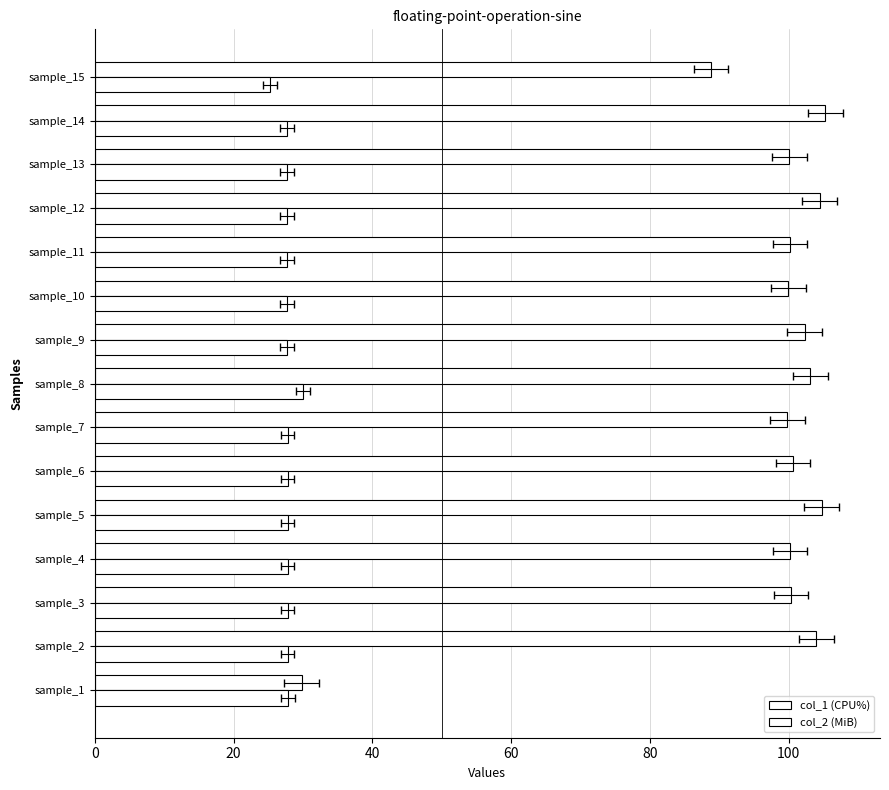

What is the maximum value shown in the chart?

105.3